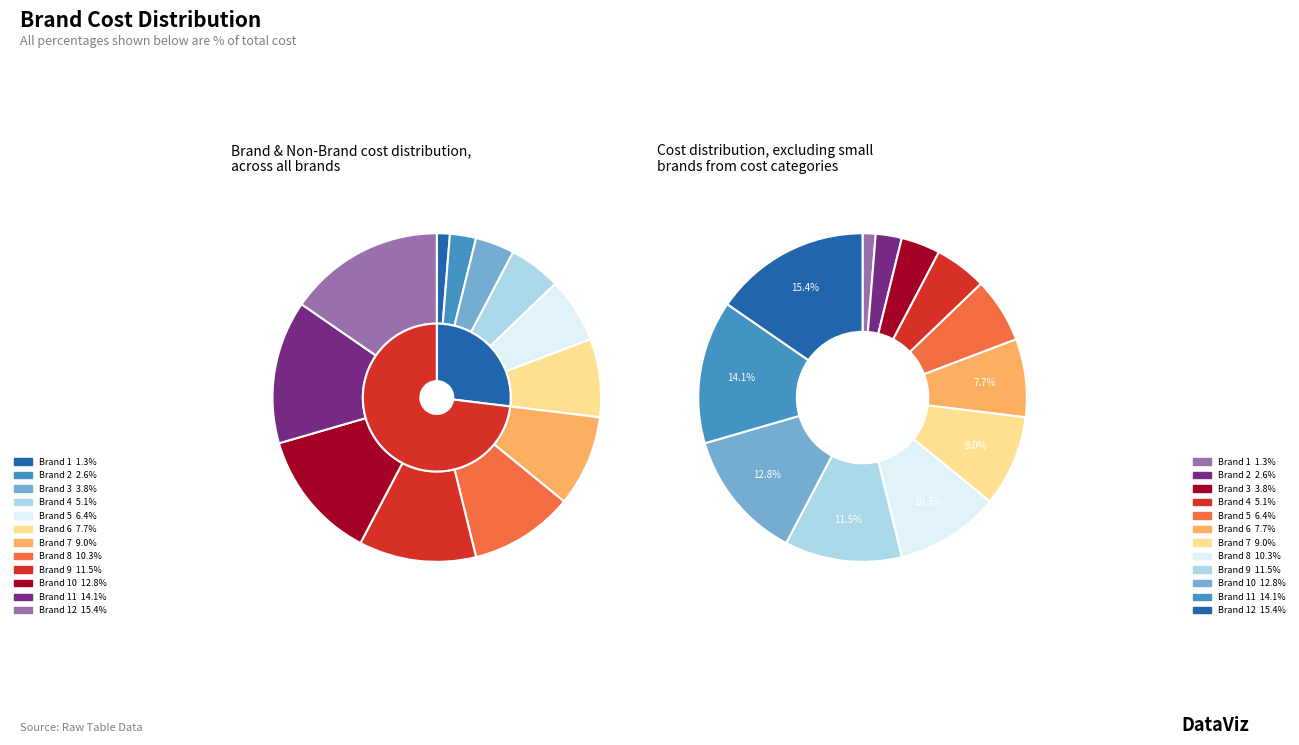

Is it true that Brand 3 is 4% of the pie?

True